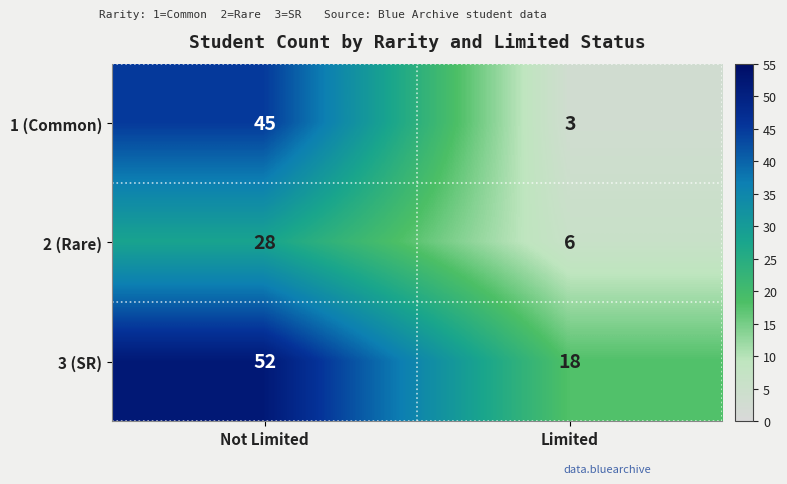

Read the 2 (Rare) value at Limited.

6